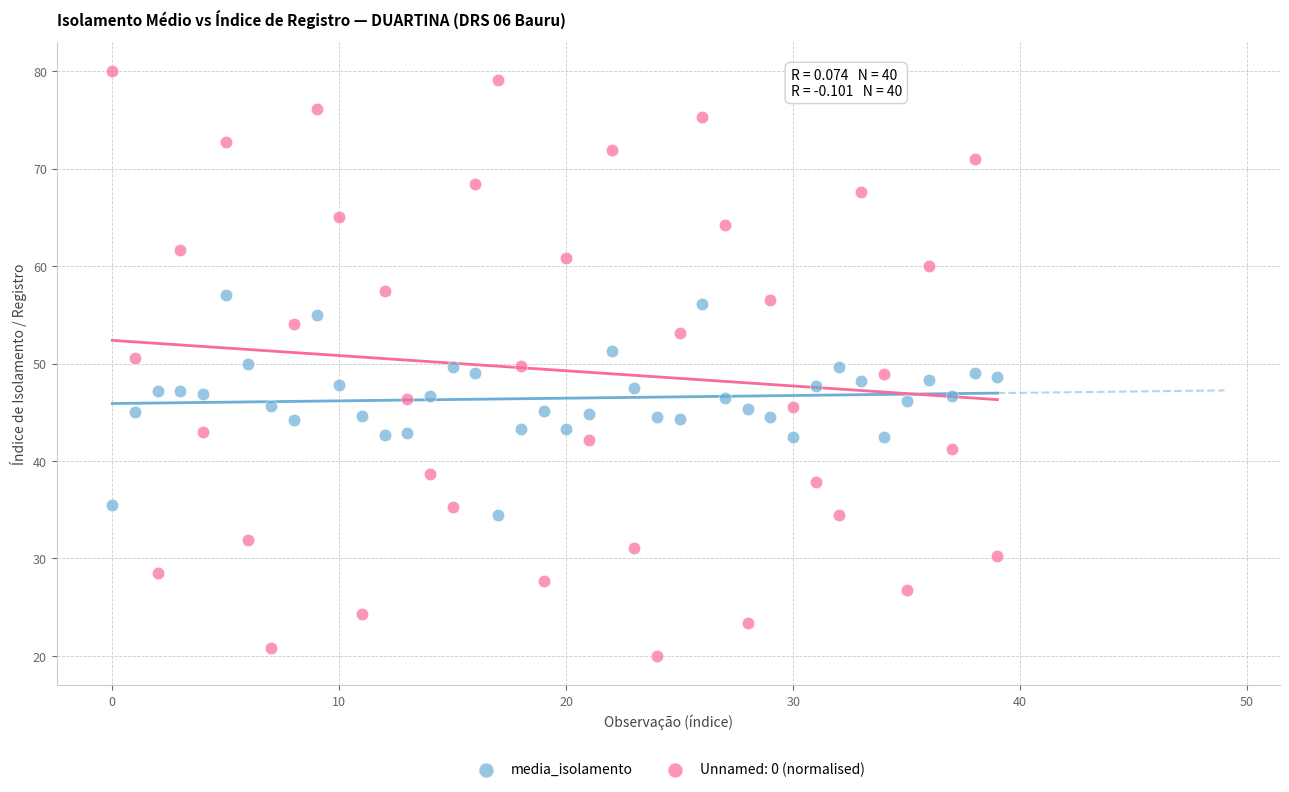

Which series has the largest Y range (max minus min)?

Unnamed: 0 (normalised)